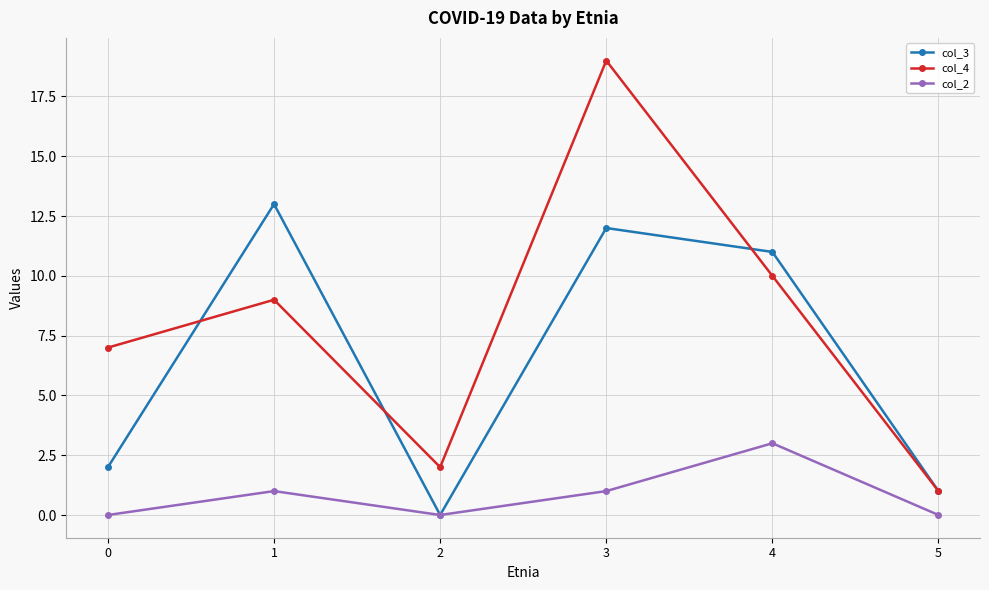

List the series in order of their overall mean, highest first.

col_4, col_3, col_2